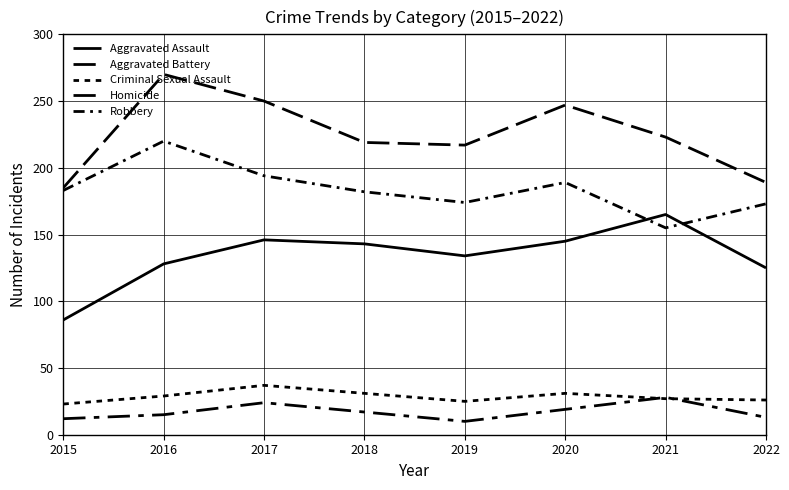

What is the sum of the Aggravated Battery values at 2018 and 2016?

489